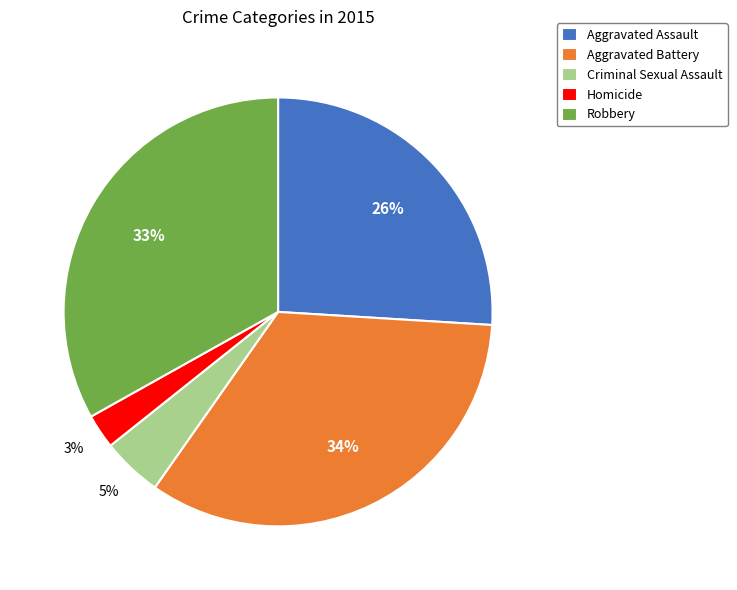

What percentage is the Robbery slice, to the nearest percent?

33%